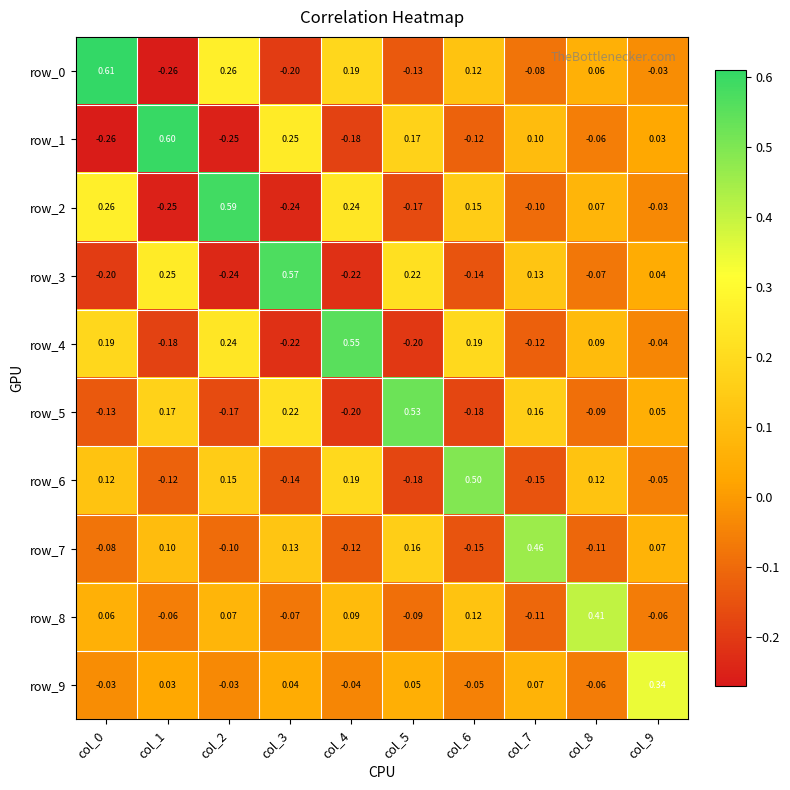

What is the sum of all row_8 values?

0.4